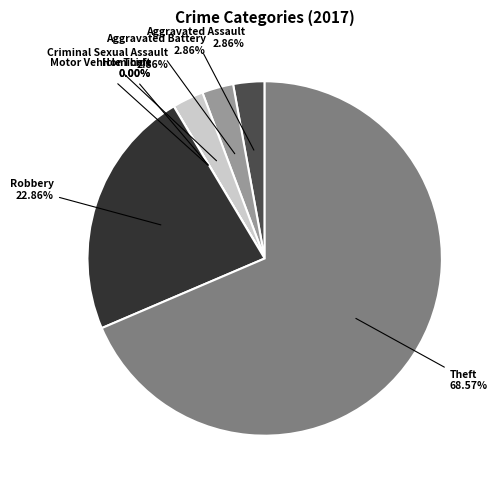

True or false: Aggravated Battery accounts for 12% of the total.

False